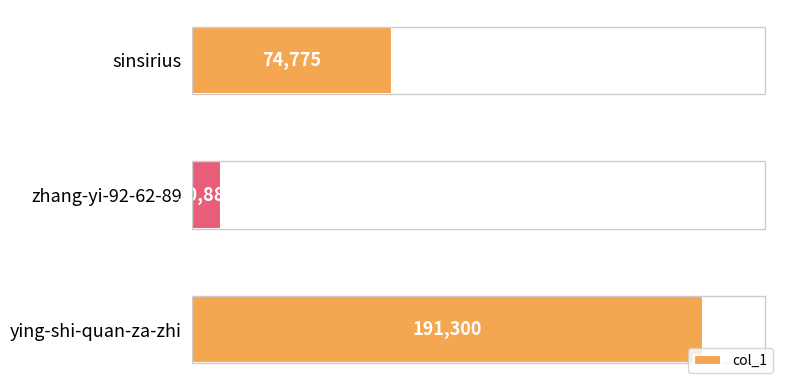

What is the maximum value shown in the chart?

191300